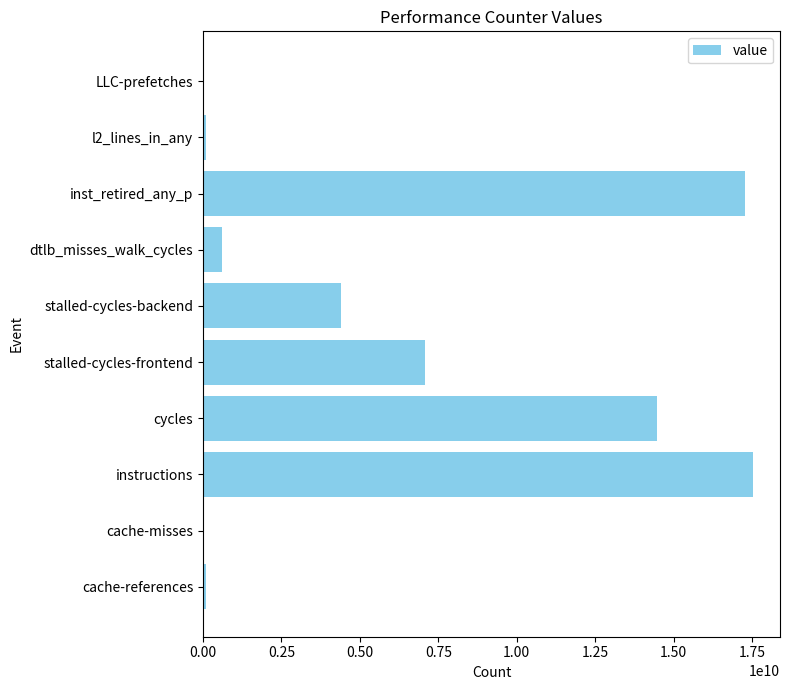

What is the sum of all values?

61596751091